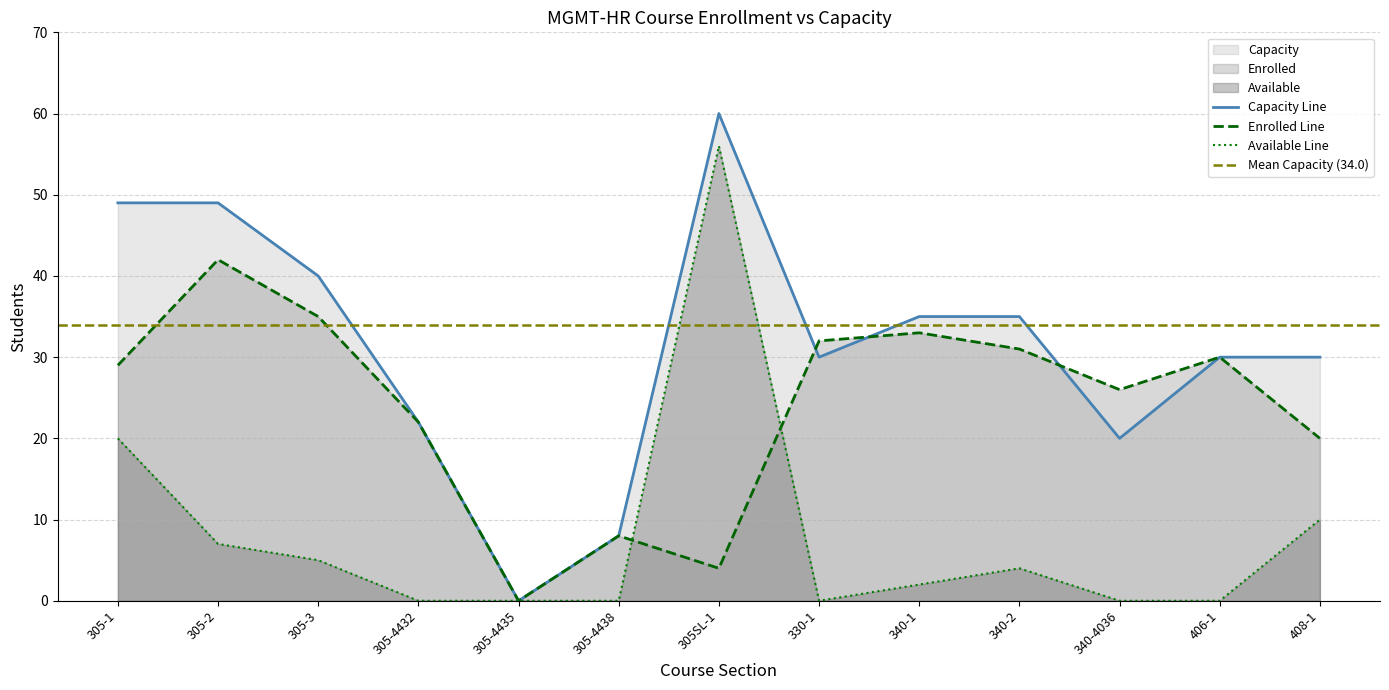

True or false: Enrolled and Capacity intersect in this chart.

True